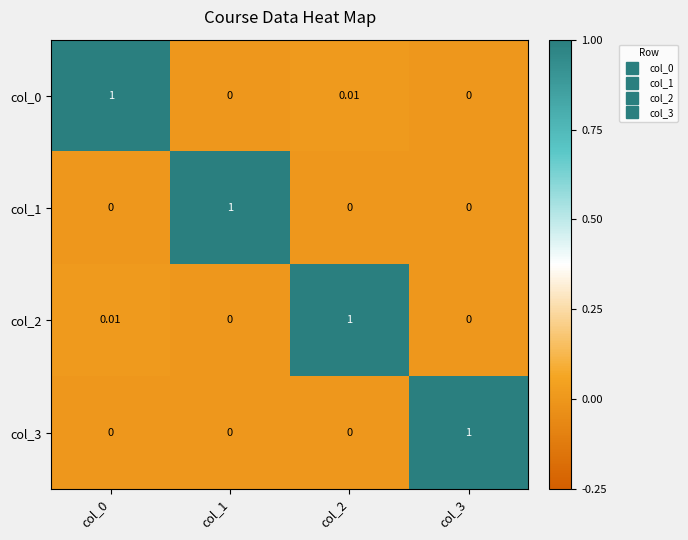

Is the value of col_2 at col_3 greater than the value of col_0 at col_2?

No